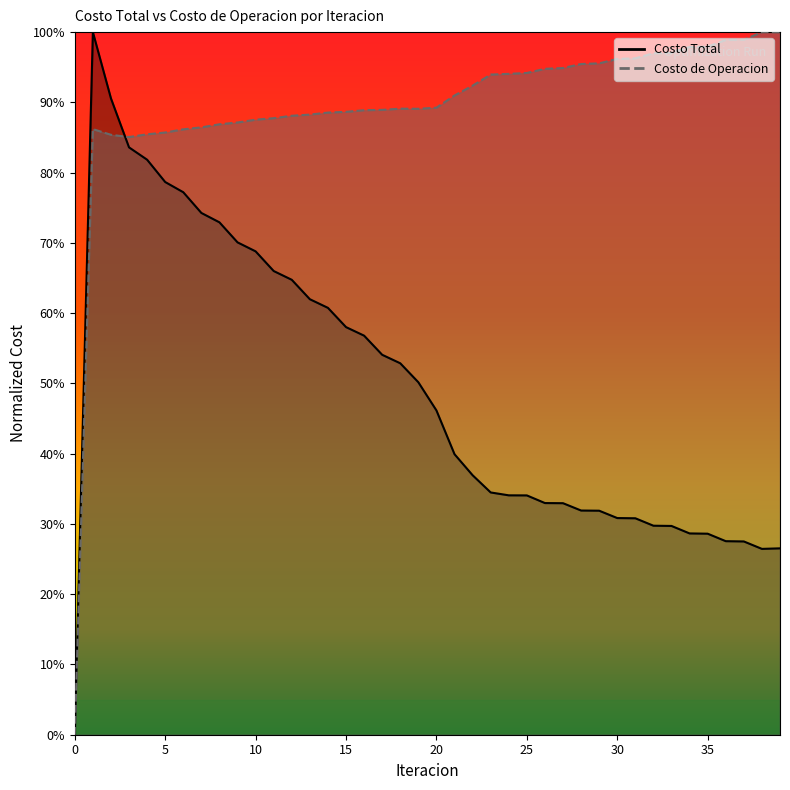

What is the value of the Costo de Operacion point at the 7th from the left?

0.9